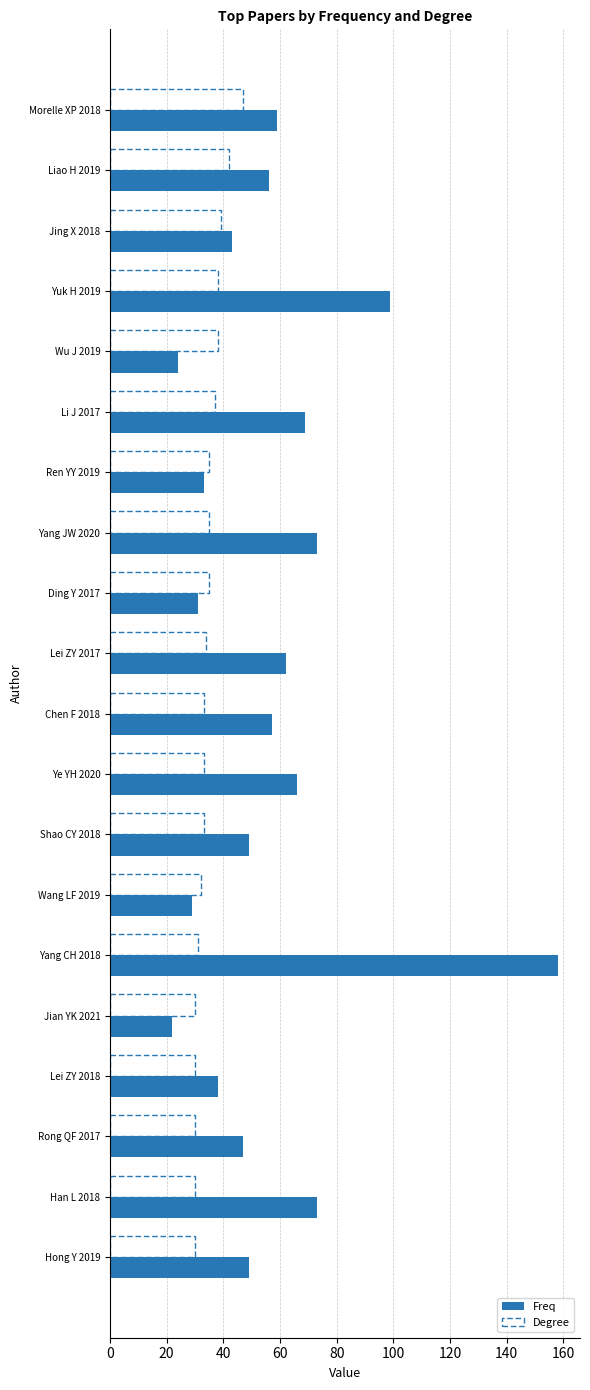

What is the difference between the maximum and minimum values in the Freq series?

136